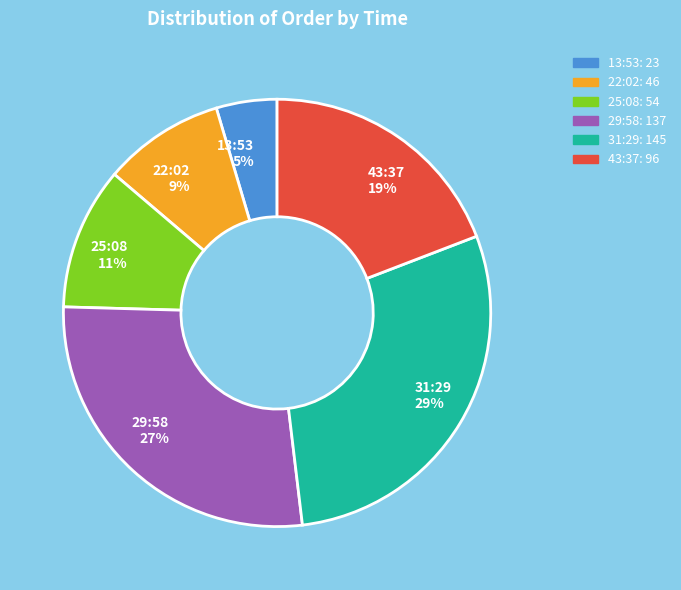

Is the sum of 31:29 and 29:58 greater than half?

Yes